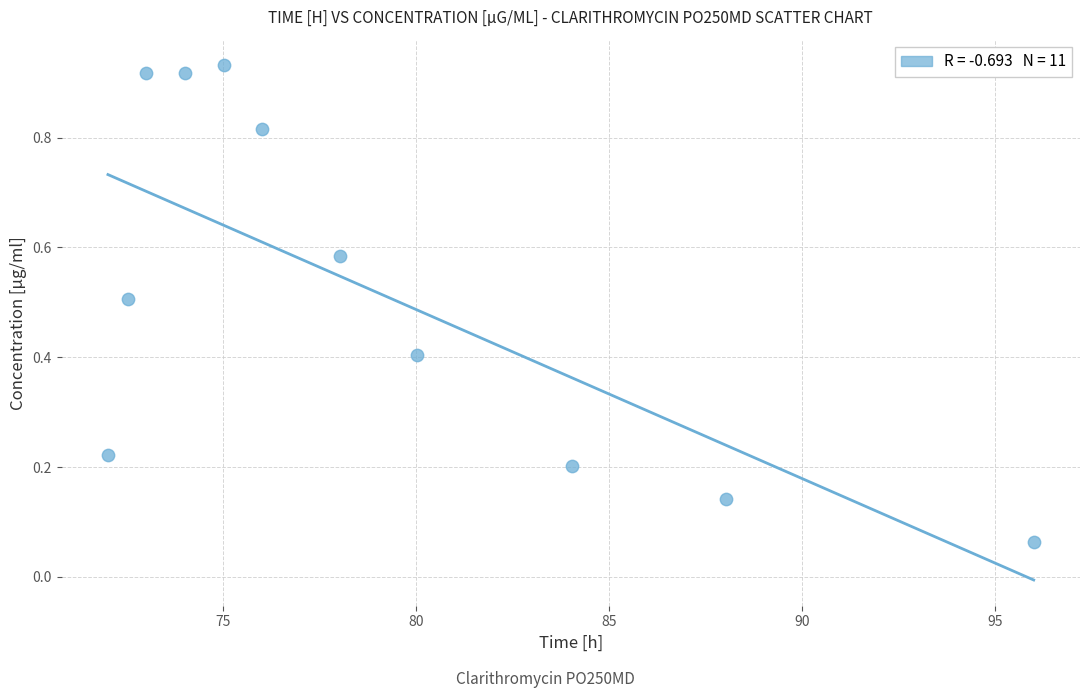

What is the range of X values (max minus min)?

24.0